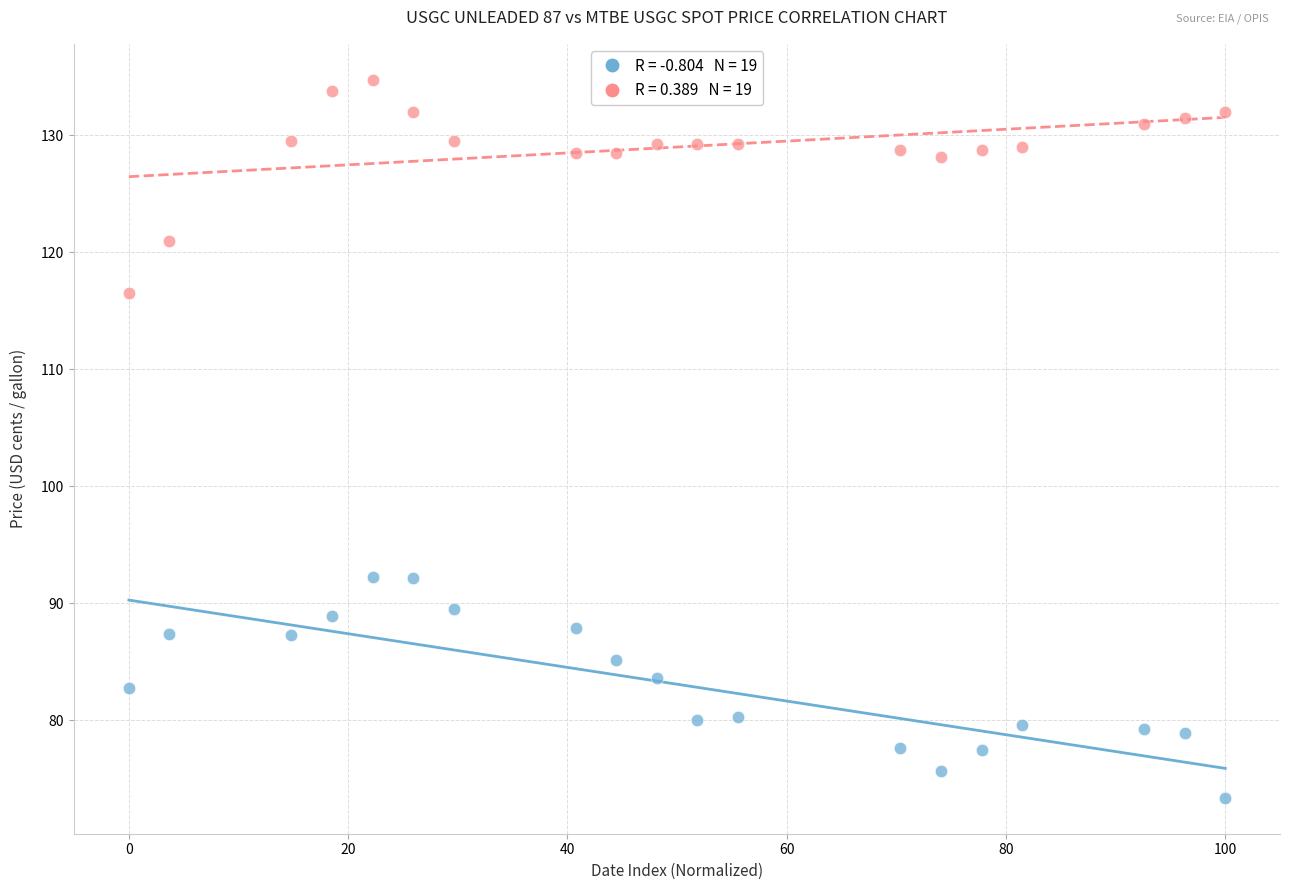

Across all data points, what is the range of X values (max minus min)?

100.0